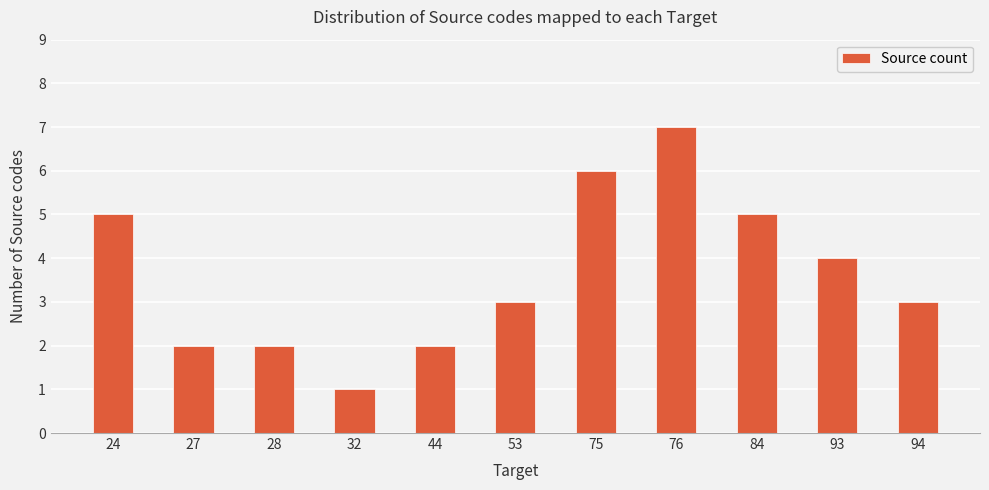

What is the difference between the maximum and minimum values?

6